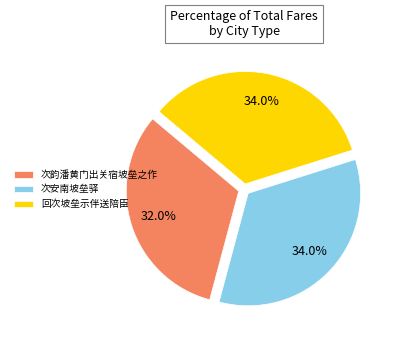

What is the smallest slice in the pie chart?

次韵潘黄门出关宿坡垒之作